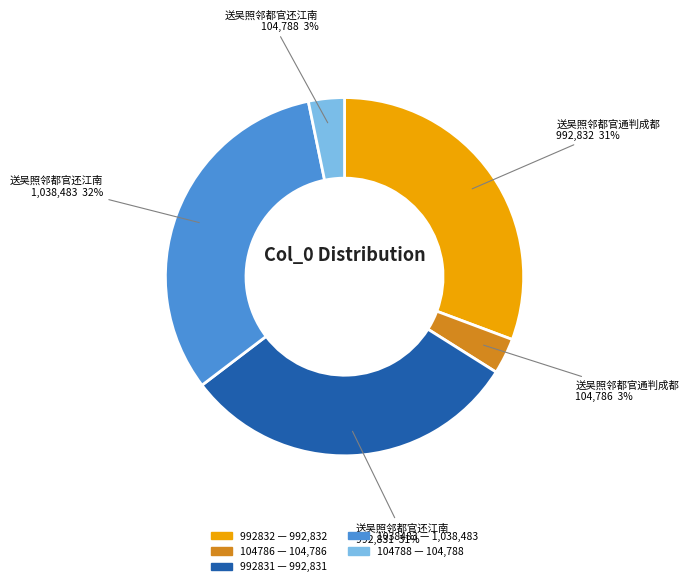

To the nearest percent, what is the average slice percentage?

20%